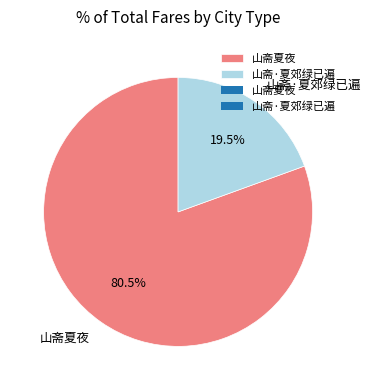

What is the smallest slice in the pie chart?

山斋·夏郊绿已遍